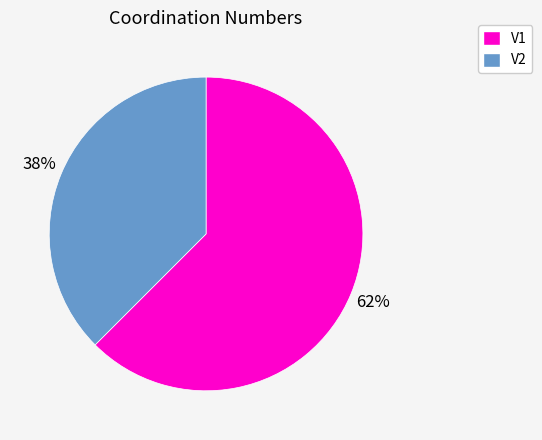

True or false: V1 accounts for 76% of the total.

False